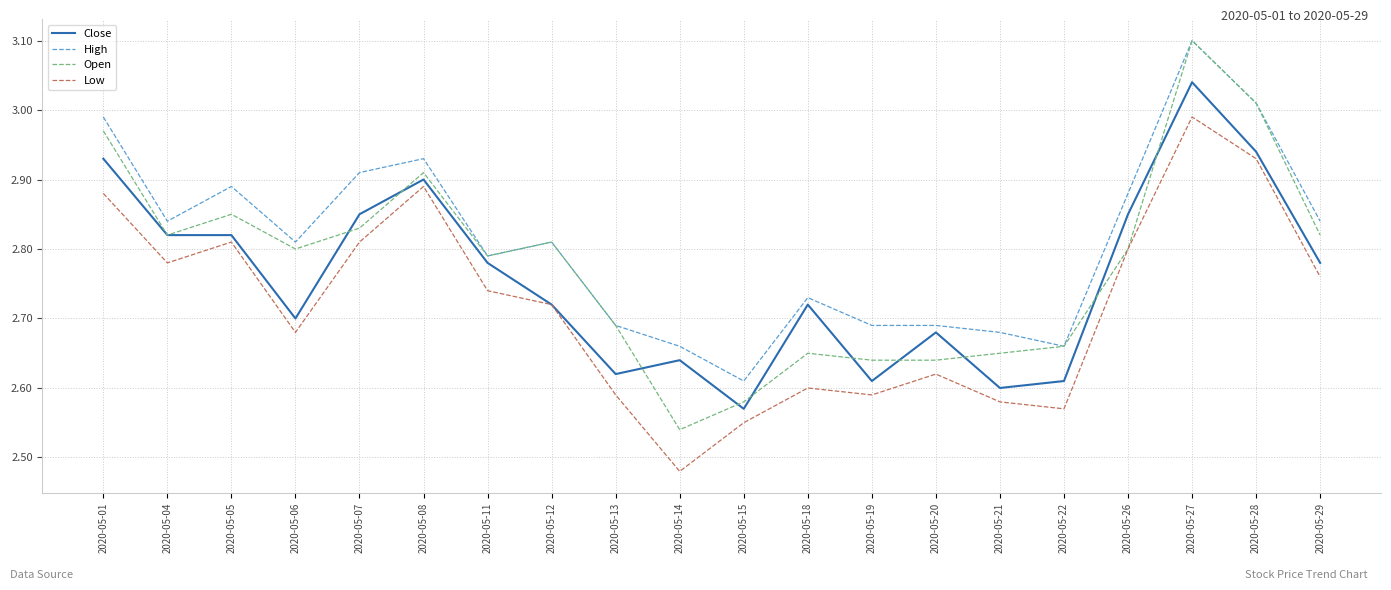

Rank the series by their average value, from highest to lowest.

High, Open, Close, Low